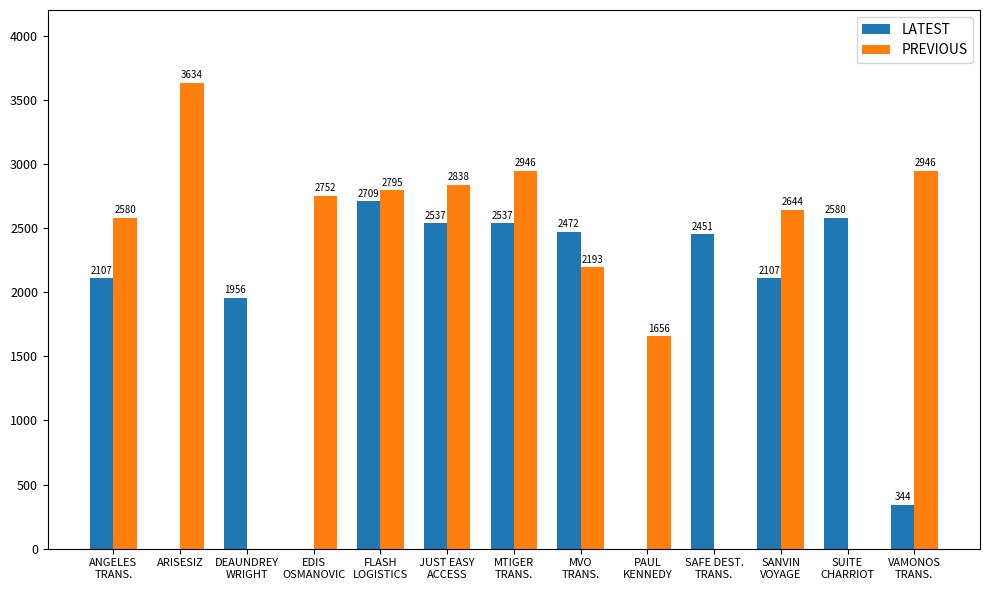

Which series has the largest total across all categories?

PREVIOUS